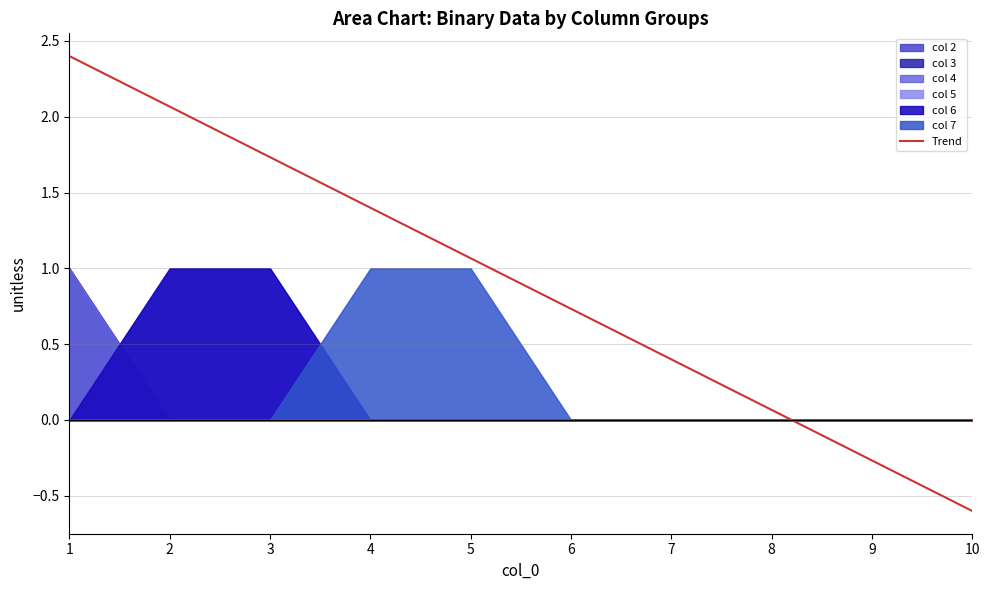

What is the minimum value shown in the chart?

-0.6